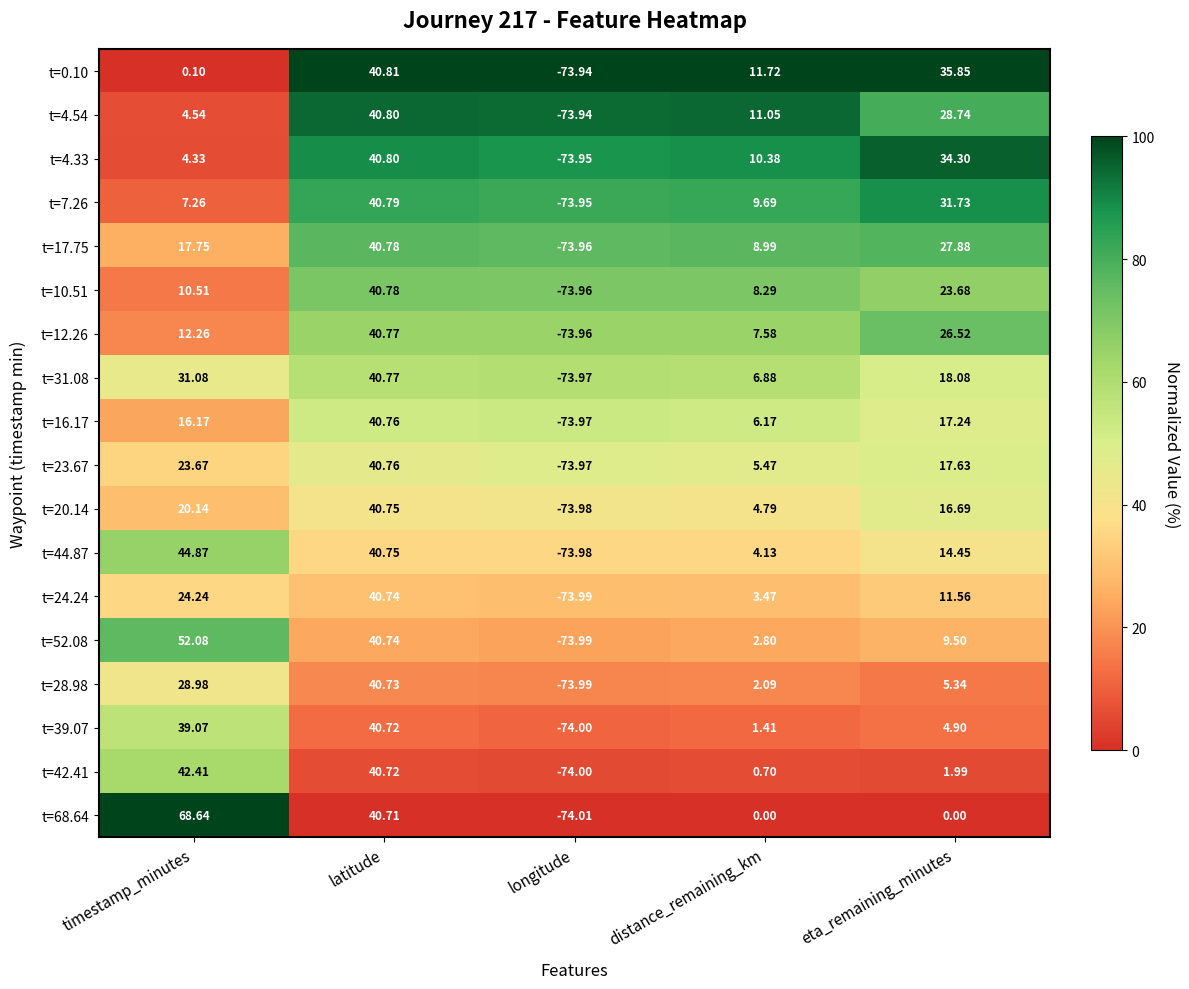

At which category is the sum across all series the highest?

latitude